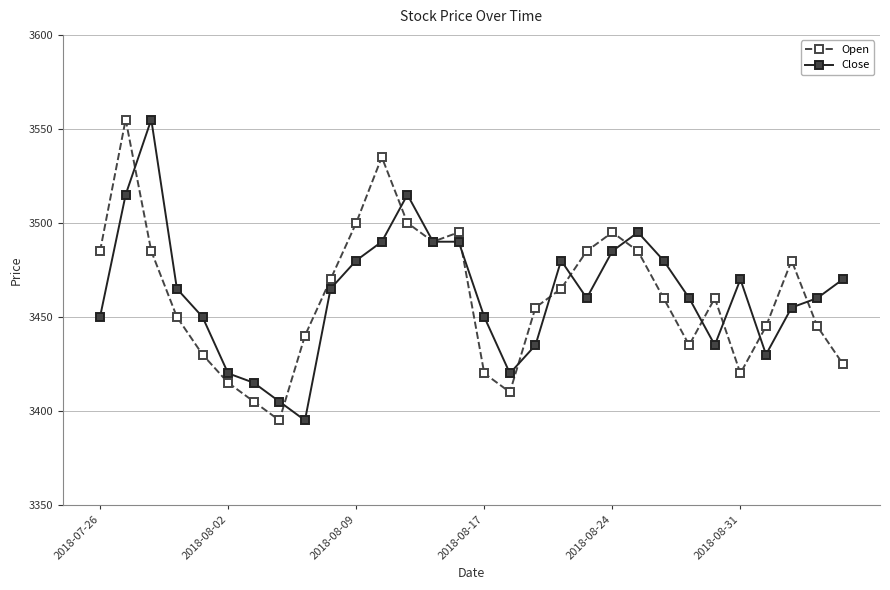

What is the minimum value shown in the chart?

3395